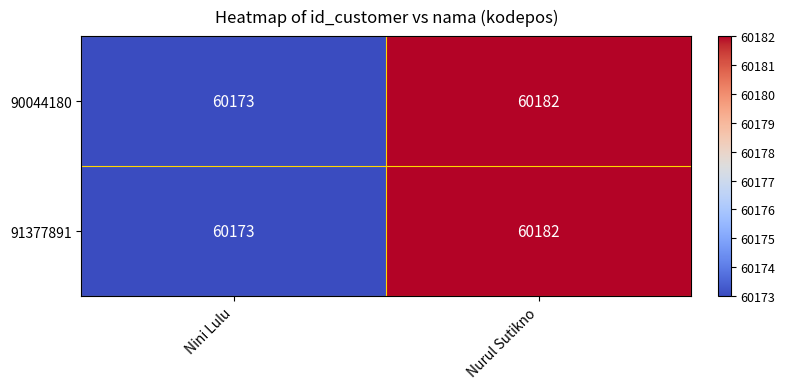

What is the total value across all series at Nurul Sutikno?

120364